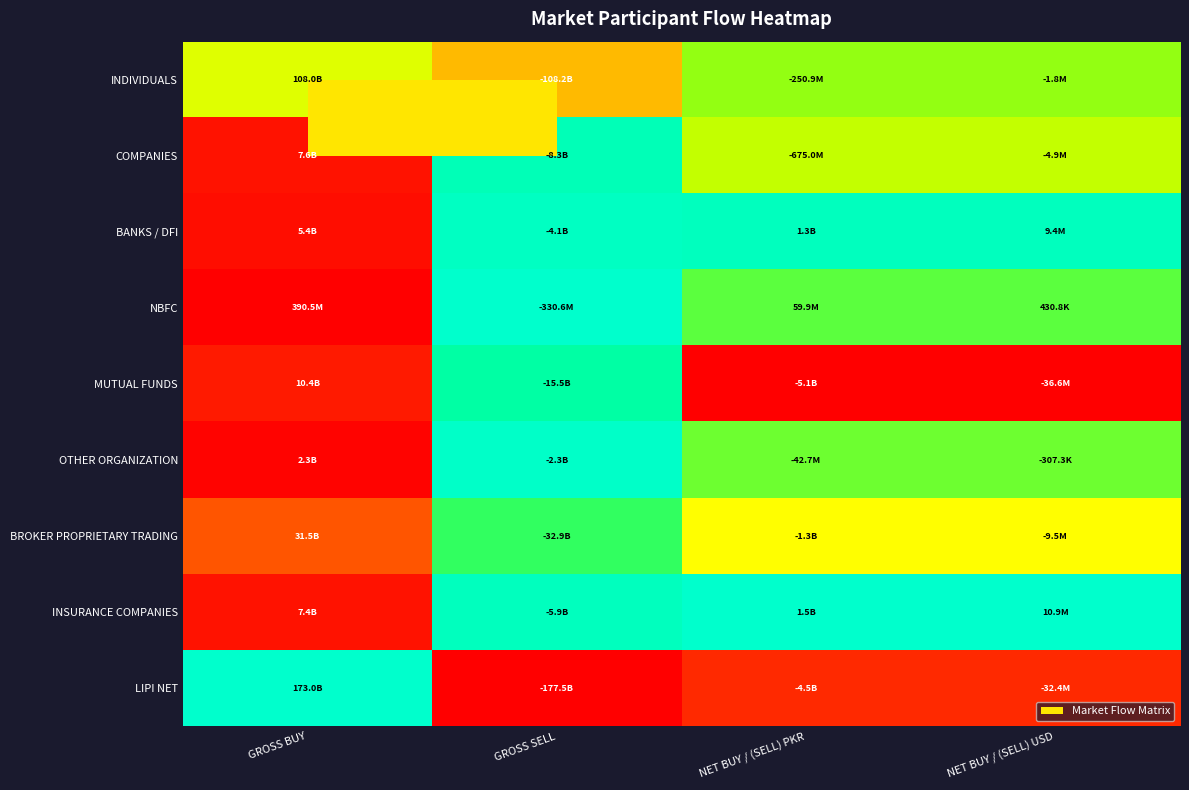

Which has a higher value, NET BUY / (SELL) PKR or NET BUY / (SELL) USD?

NET BUY / (SELL) USD